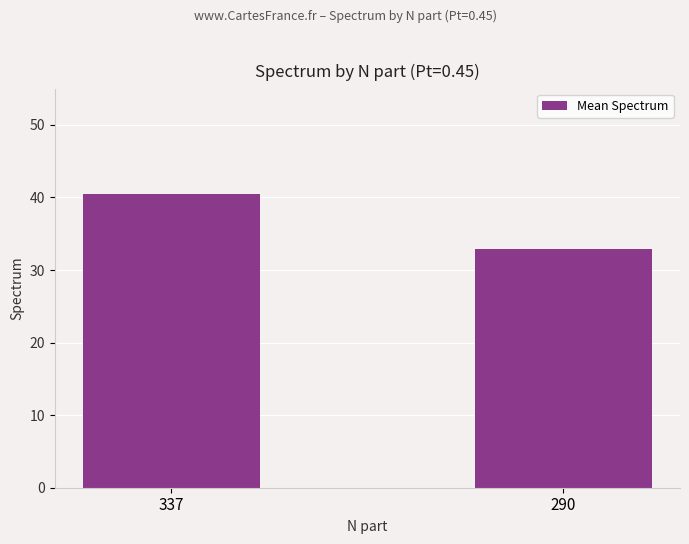

What is the maximum value shown in the chart?

40.5